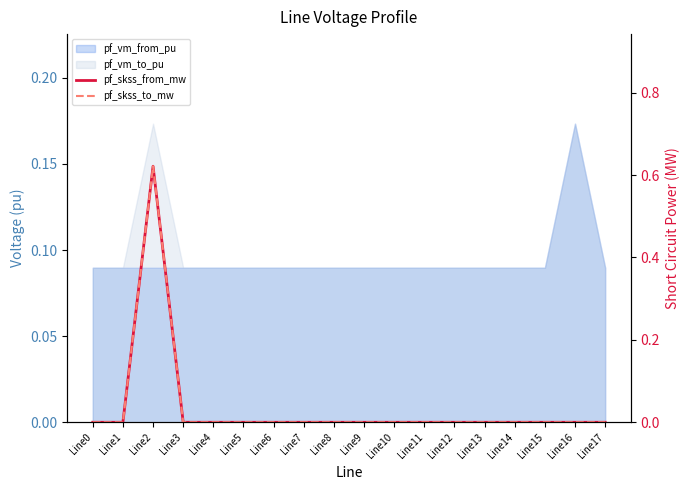

The value of pf_skss_to_mw at Line17 is 0.0. True or false?

True